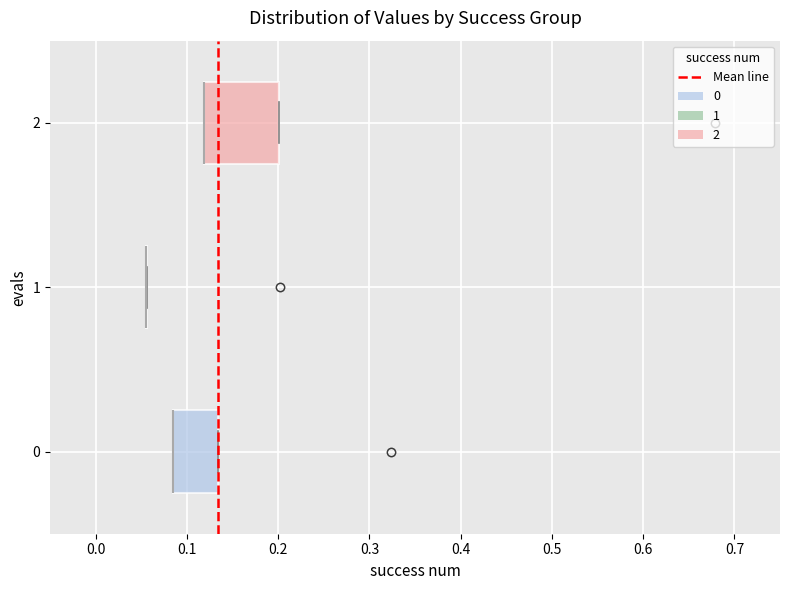

Where is the left edge of the box at y = 0 on the x-axis? The values are not printed on the chart, so give them approximately, as read against the axis.

0.09